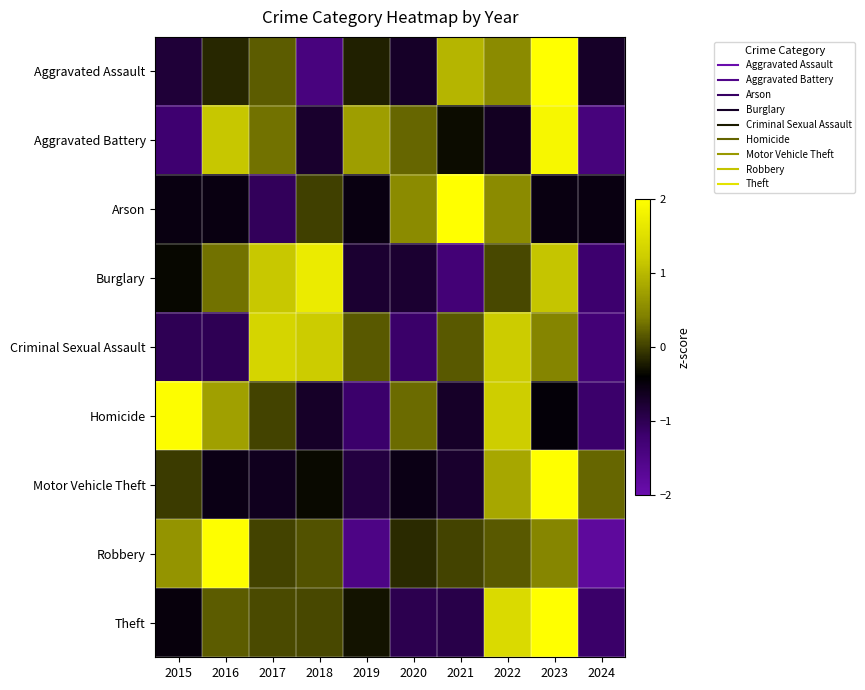

What is the difference between the highest and lowest values at 2019?

2.2